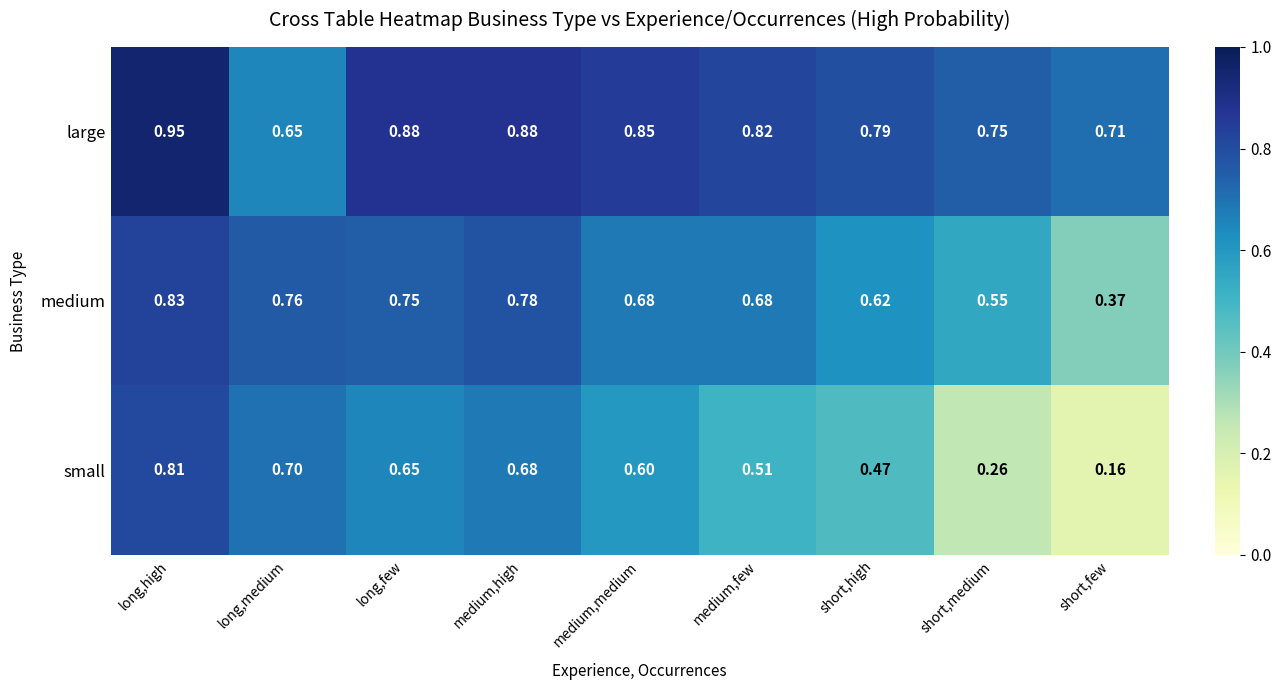

Which category has the highest value in the small series?

long,high